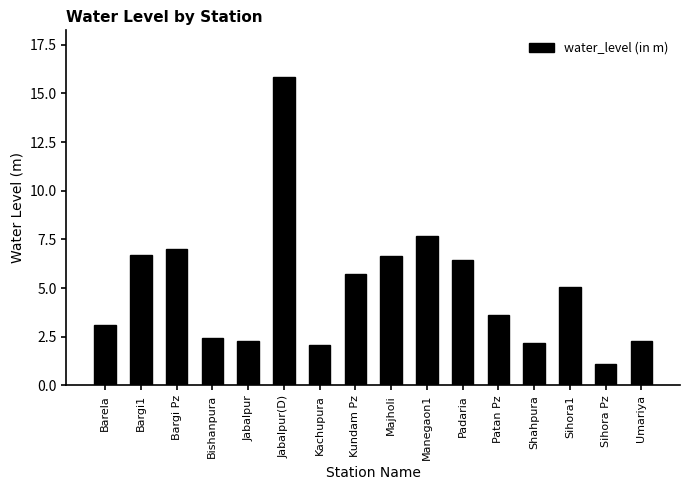

Is it true that the value at Jabalpur is 4.0?

False